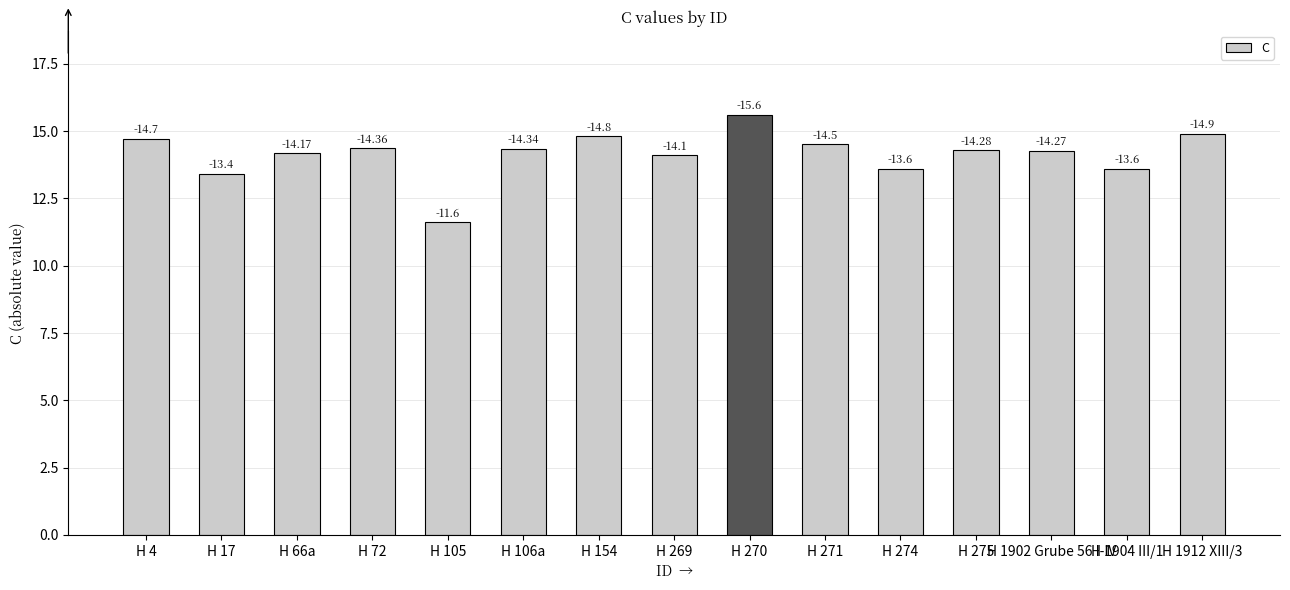

The chart shows a value of 11.6 at H 105. True or false?

True